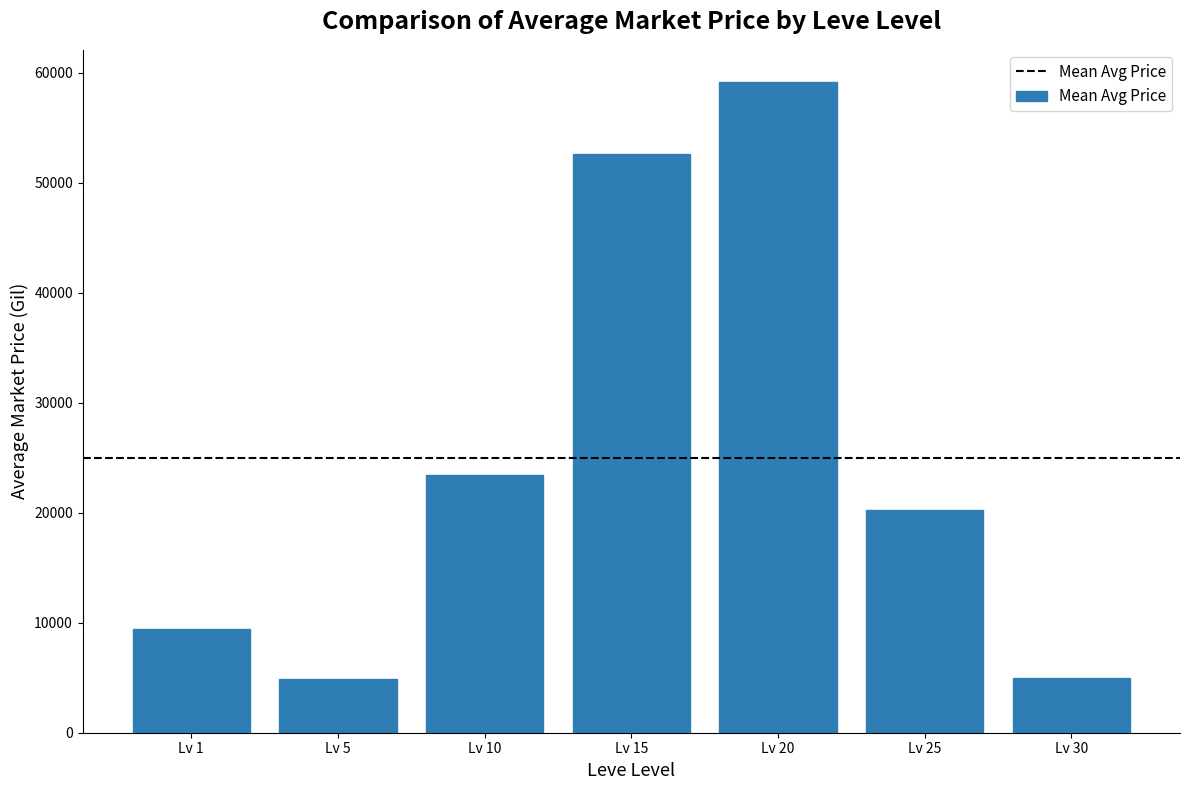

What is the value of the 1st bar from the left?

9475.6